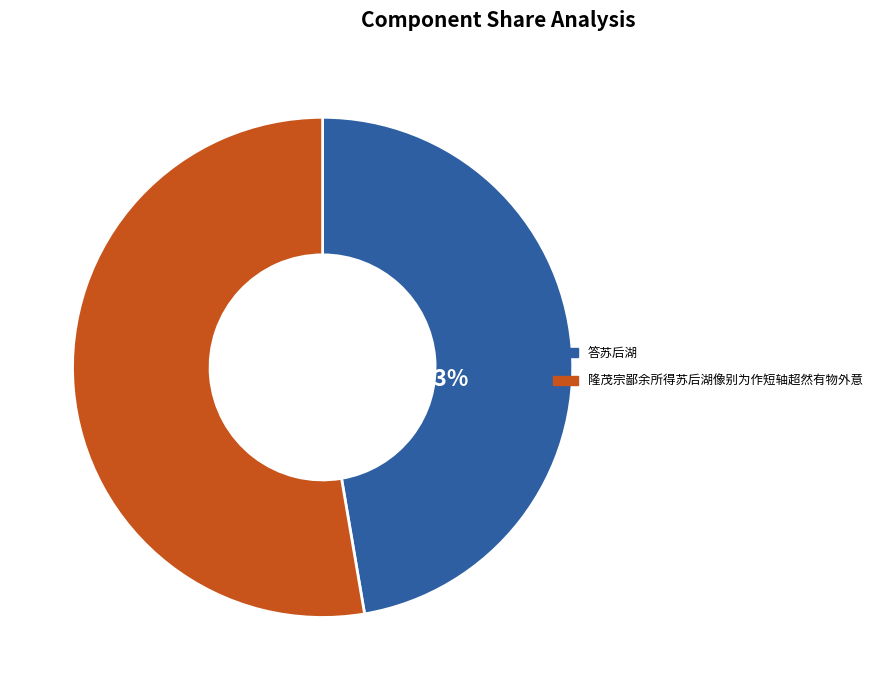

How many segments does this pie chart have?

2